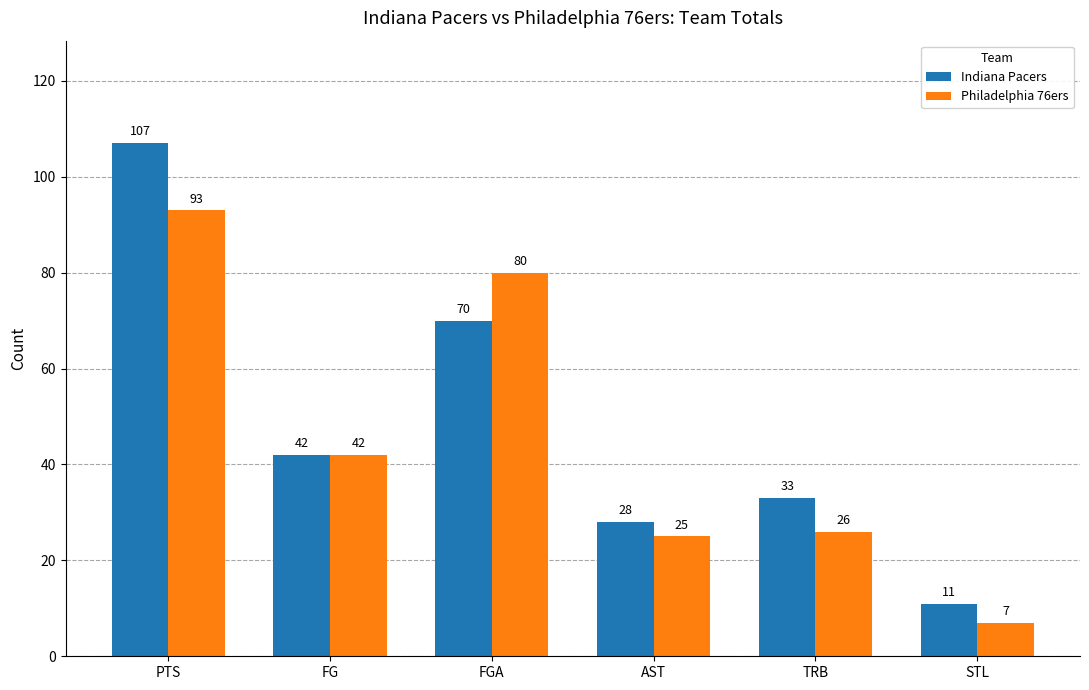

How many series are shown in this chart?

2